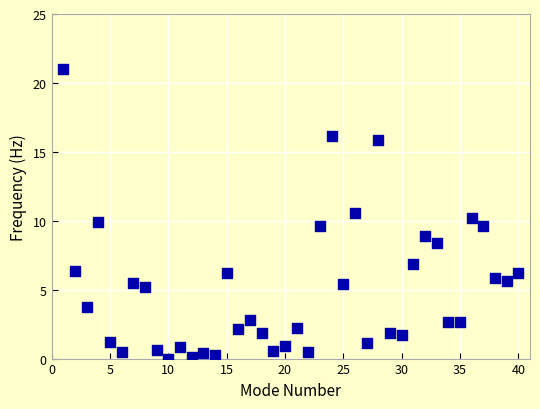

What is the range of X values (max minus min)?

39.0